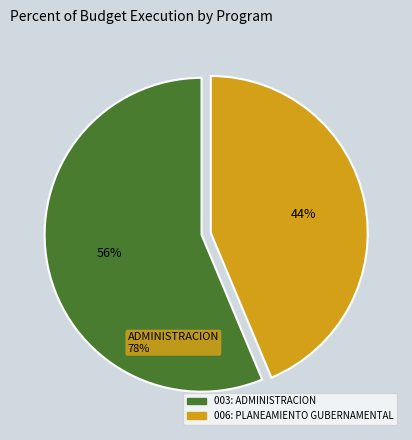

Rank the categories by value from highest to lowest.

003: ADMINISTRACION, 006: PLANEAMIENTO GUBERNAMENTAL